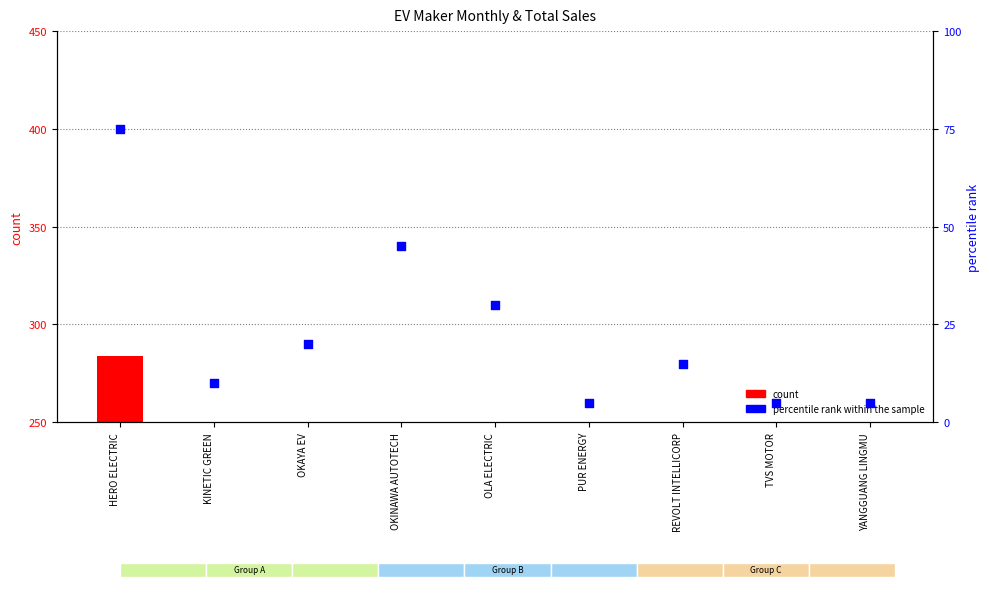

Which series contains the highest Y value?

count